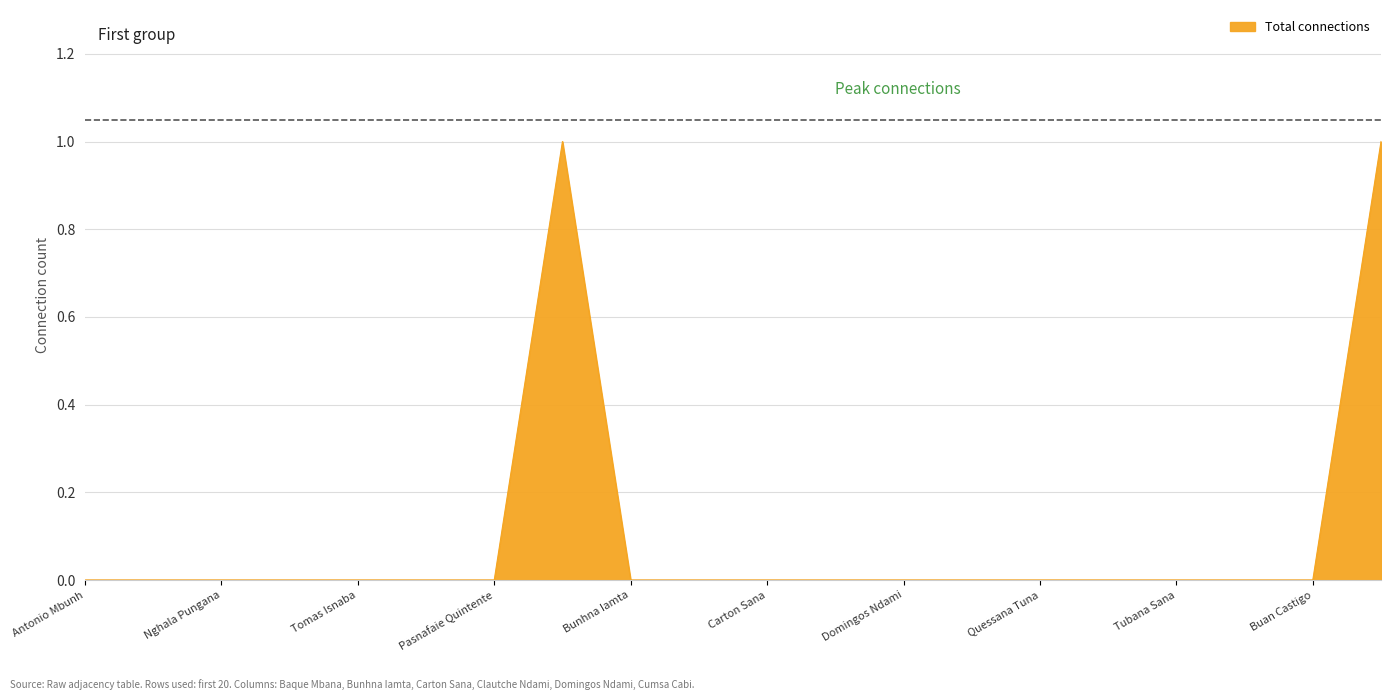

Does the chart have visible grid lines?

Yes